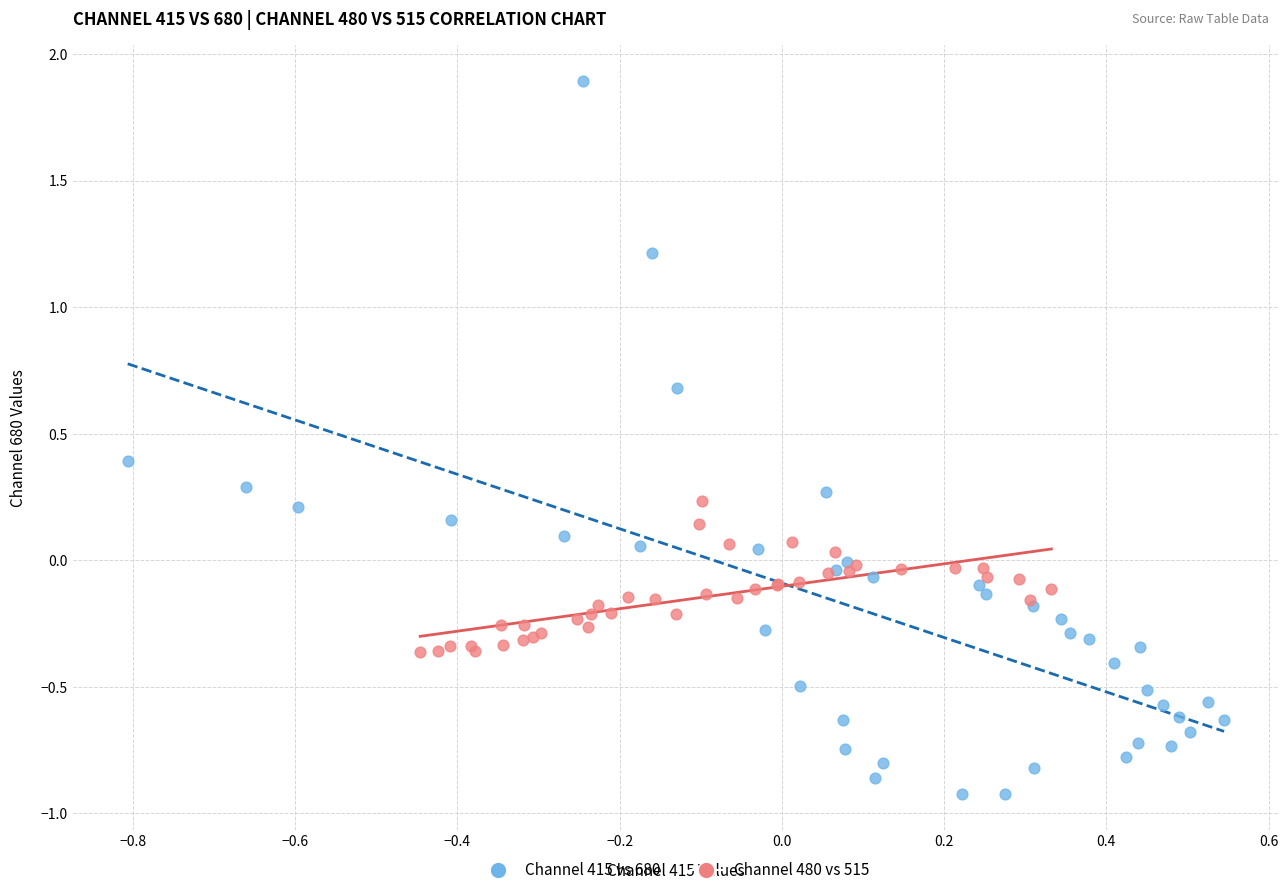

Which series contains the lowest Y value?

Channel 415 vs 680